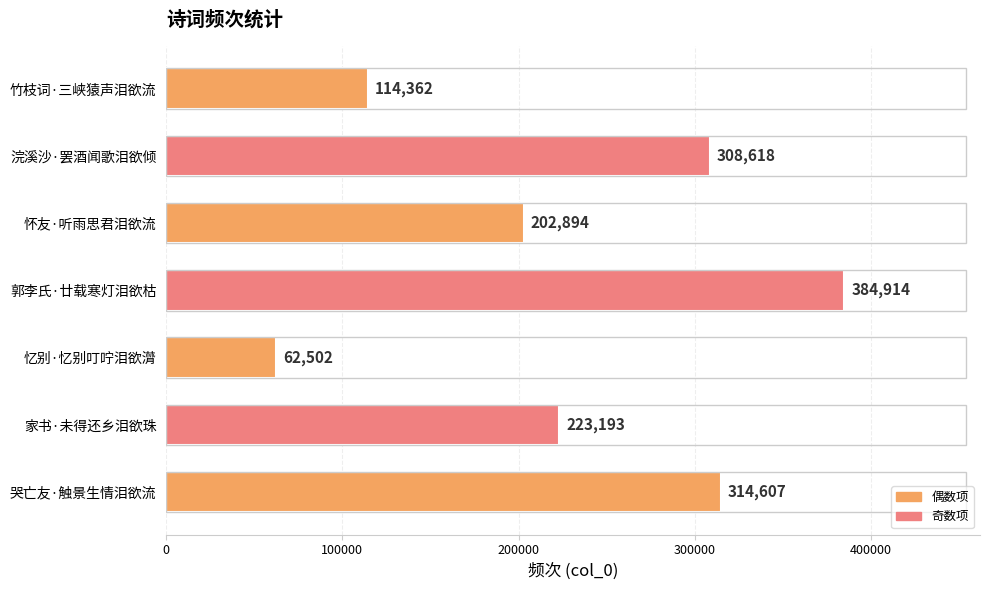

Approximately how many times larger is the value at 浣溪沙·罢酒闻歌泪欲倾 compared to 郭李氏·廿载寒灯泪欲枯?

0.8